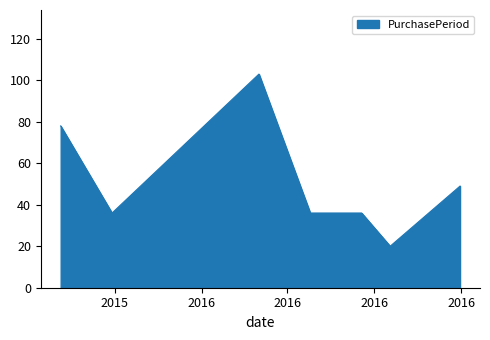

What is the smallest value displayed?

20